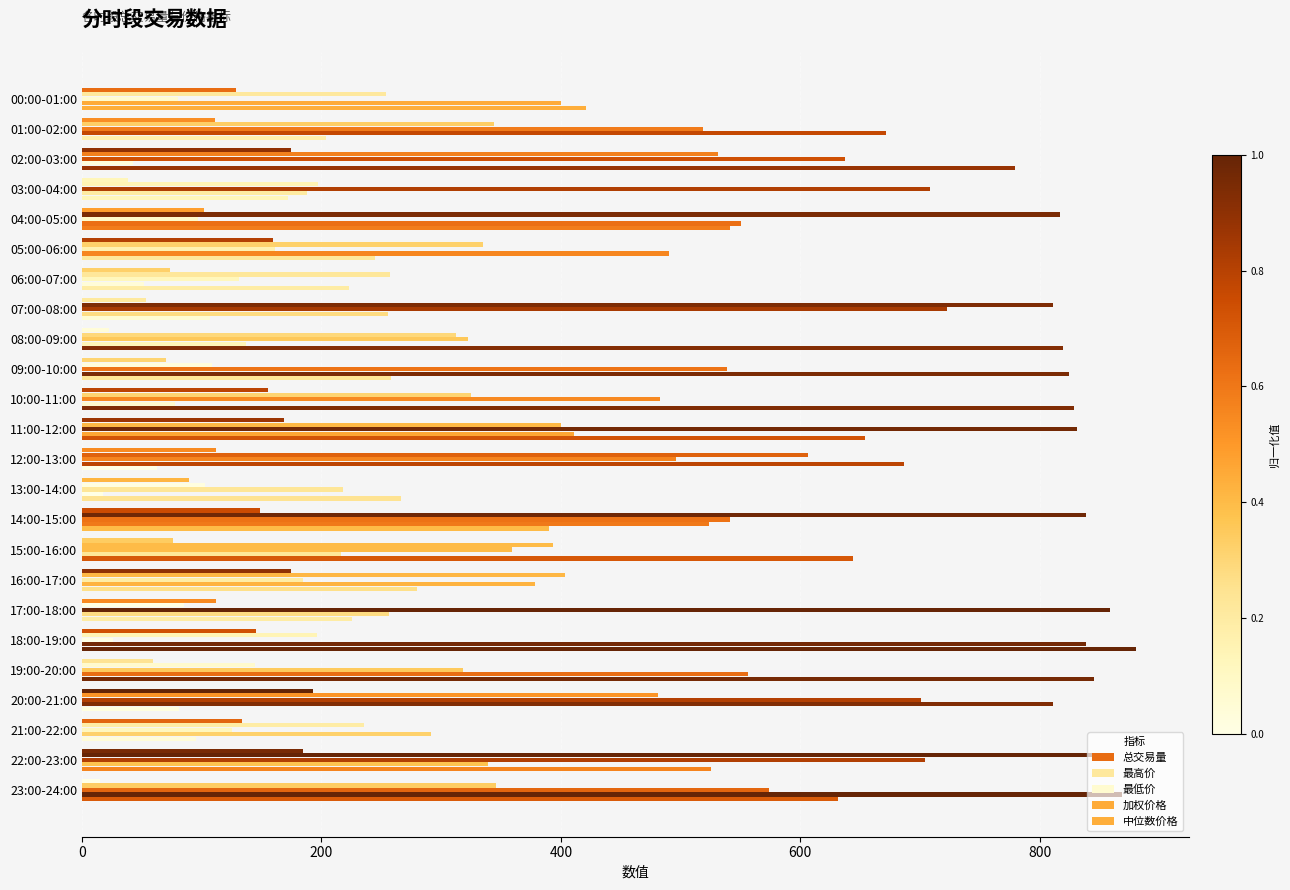

How many data points in 总交易量 are less than 112?

12